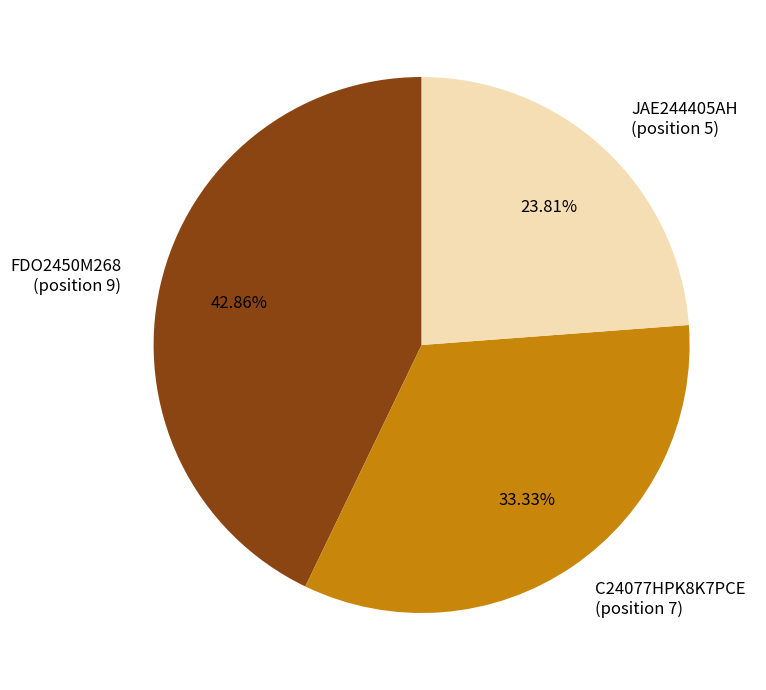

Combined, do FDO2450M268 (position 9) and C24077HPK8K7PCE (position 7) account for over 50%?

Yes